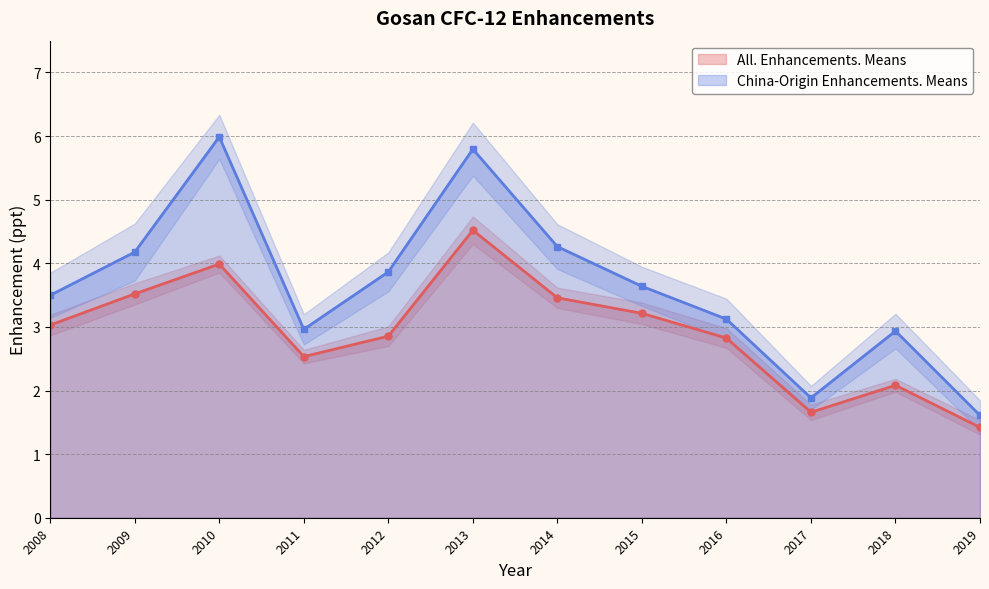

At how many categories does at least one series exceed 3?

8